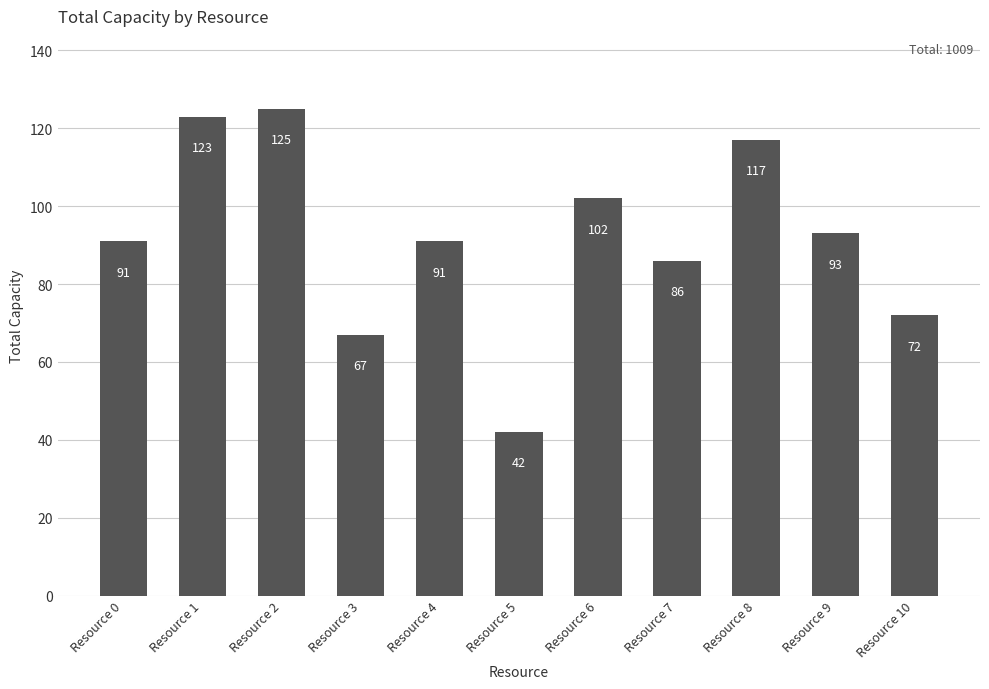

Read the value at Resource 3.

67